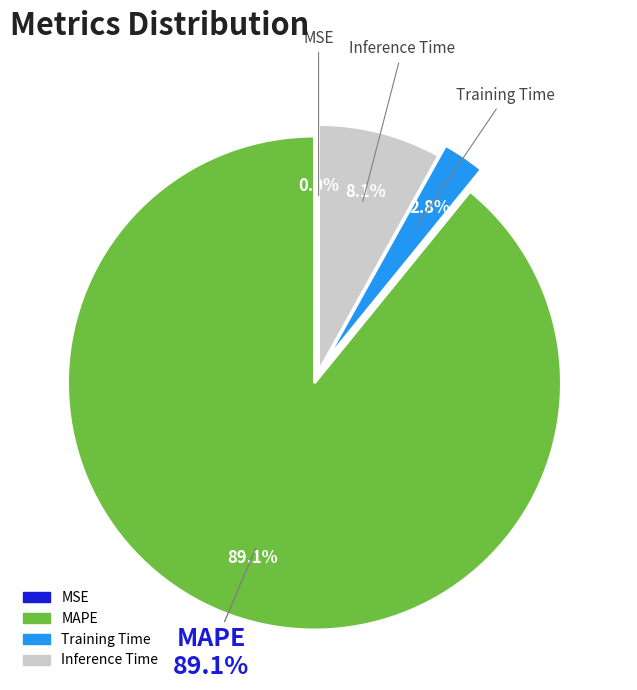

To the nearest percent, what is the average slice percentage?

25%